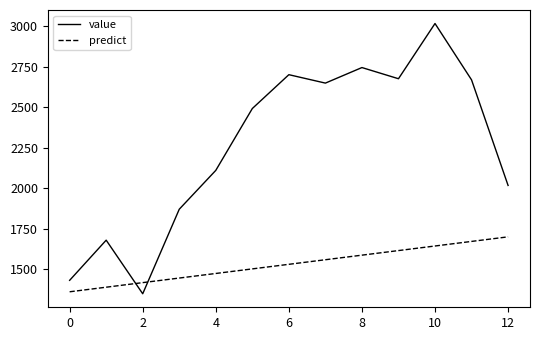

List the series in order of their overall mean, lowest first.

predict, value